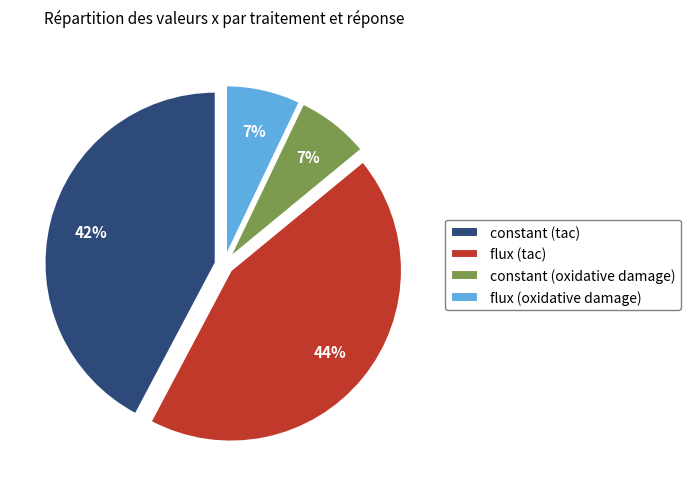

True or false: constant (tac) accounts for 31% of the total.

False